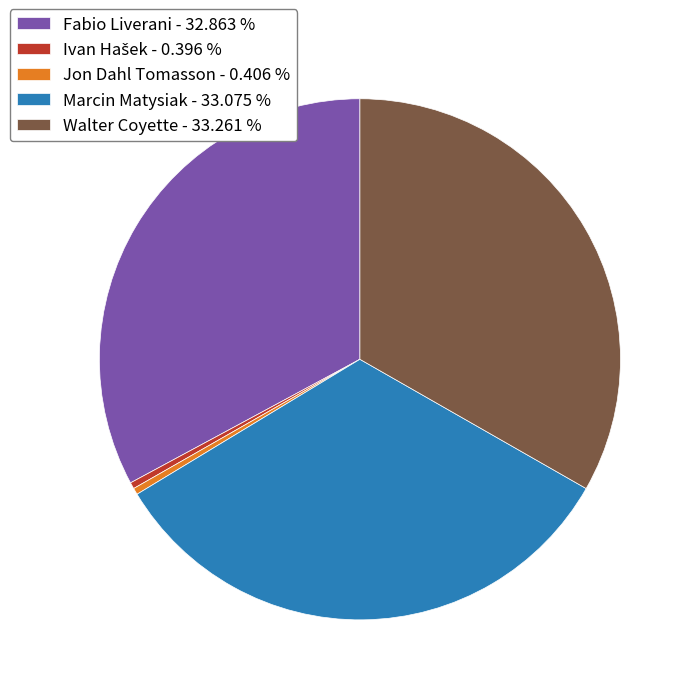

Does Walter Coyette - 33.261 % represent more than half of the total?

No